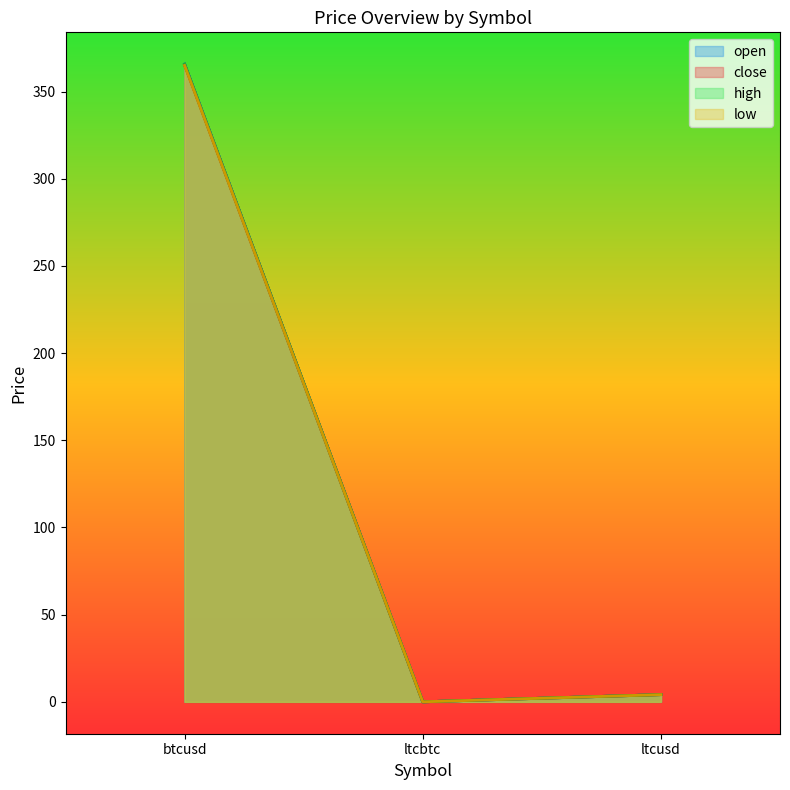

The value of high at ltcusd is 4.1. True or false?

True